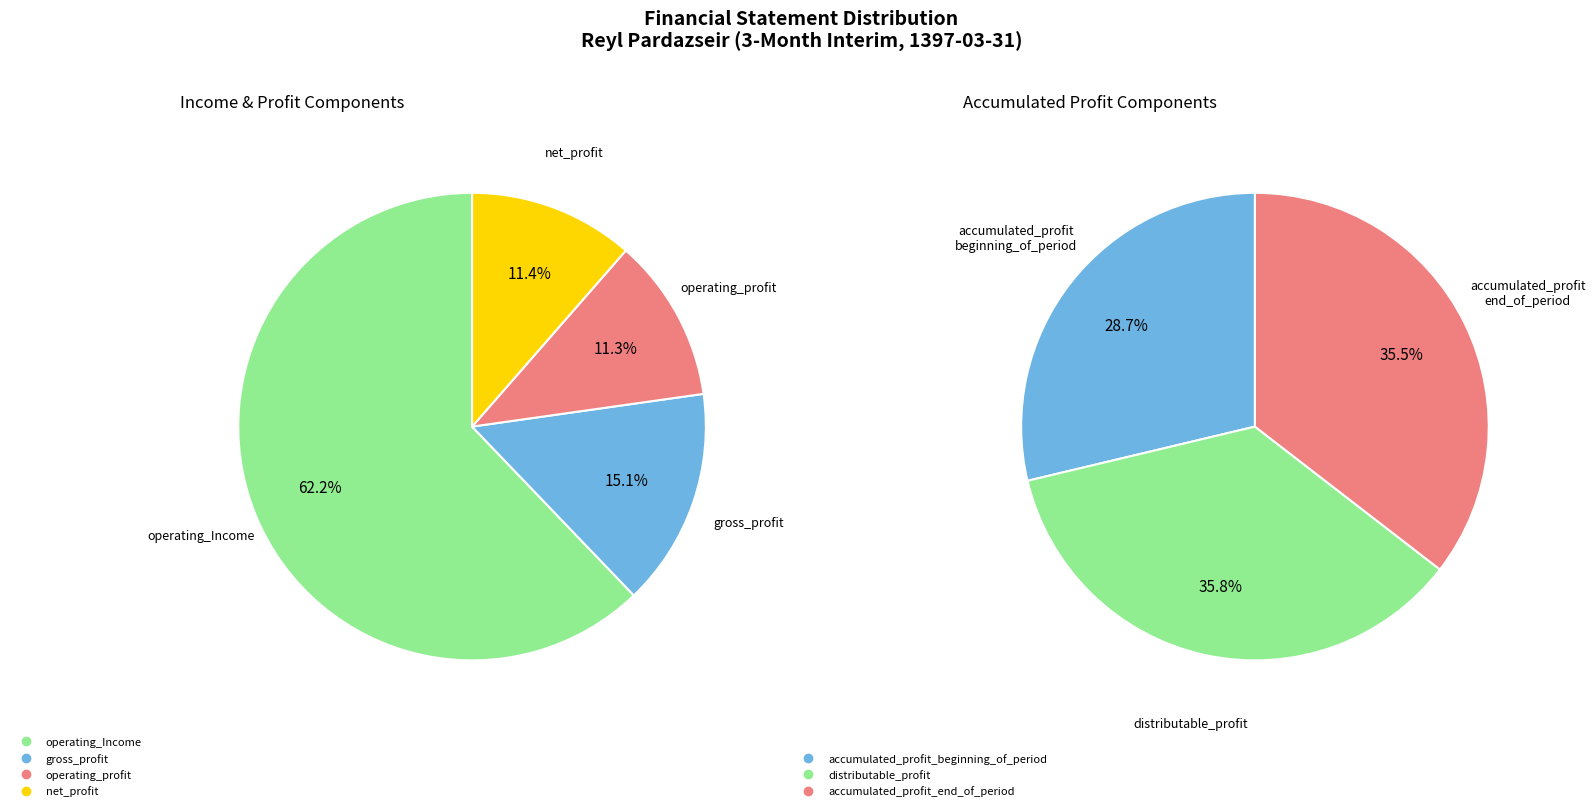

Does any single category account for the majority?

No